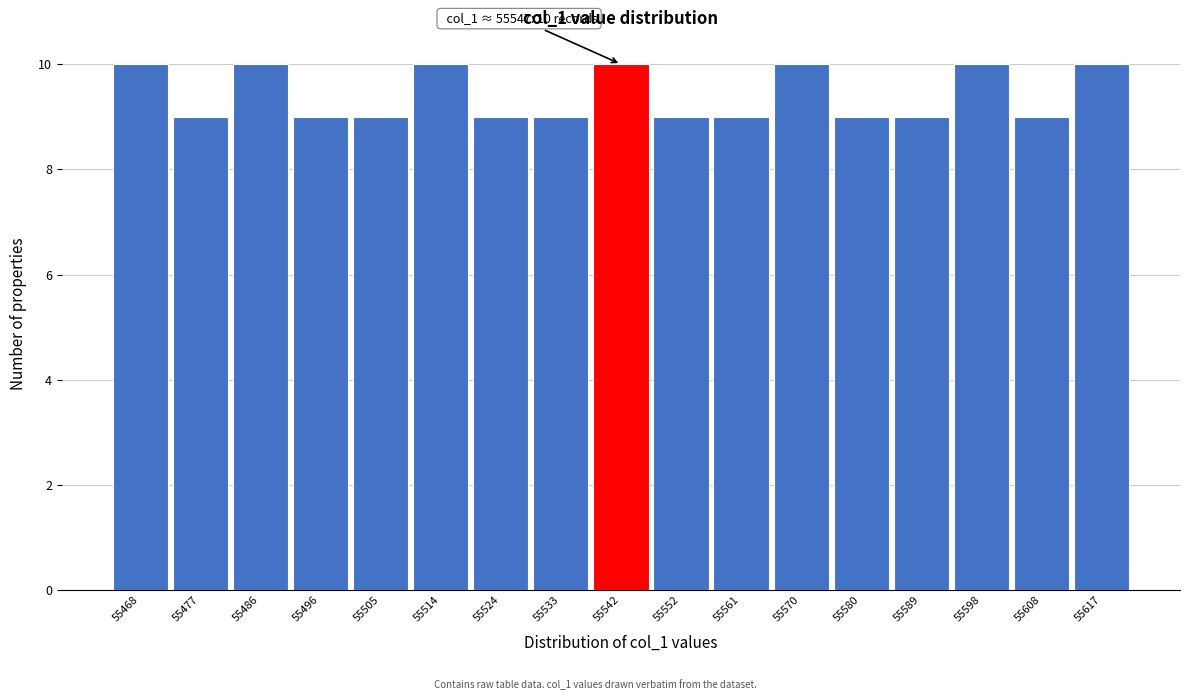

Reading left to right, transcribe all the data shown in this chart.

10	9	10	9	9	10	9	9	10	9	9	10	9	9	10	9	10